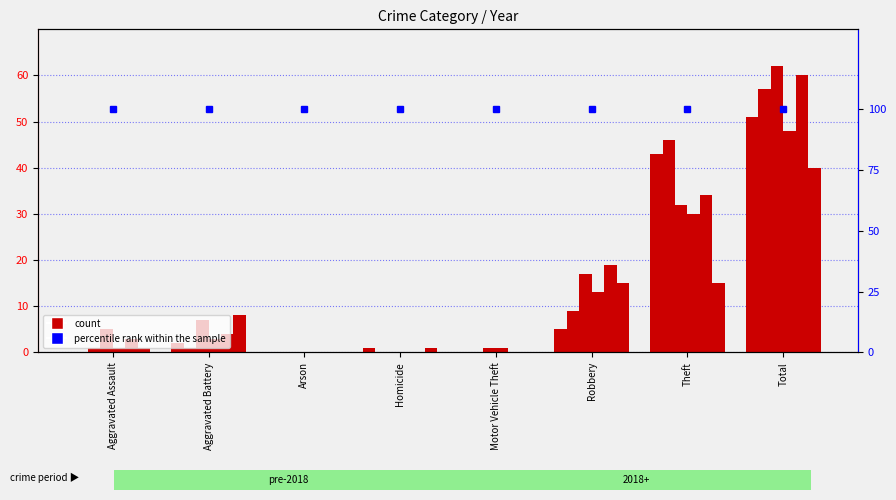

At which category is the sum across all series the highest?

Total